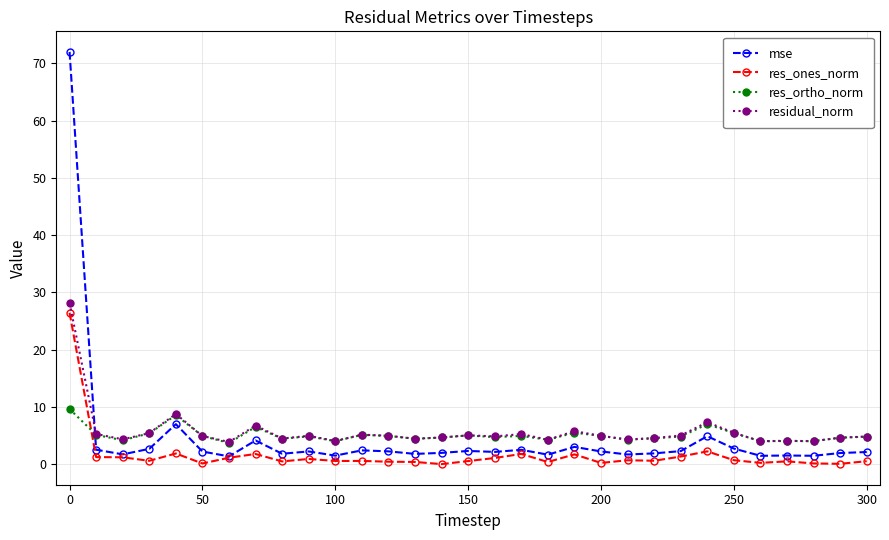

What is the average value of the res_ortho_norm series?

5.1